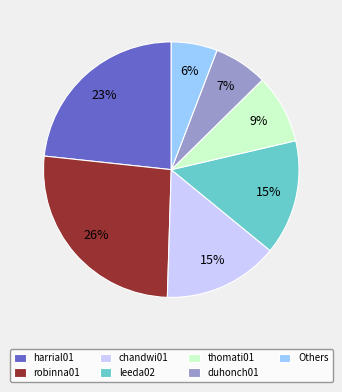

What is the smallest slice in the pie chart?

Others